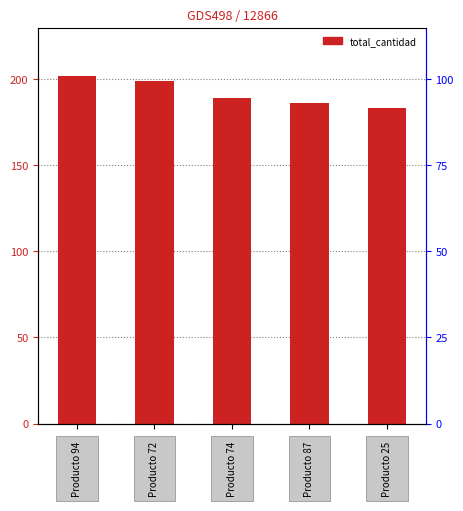

Reading right to left, list all the values displayed in this chart.

4=183	3=186	2=189	1=199	0=202